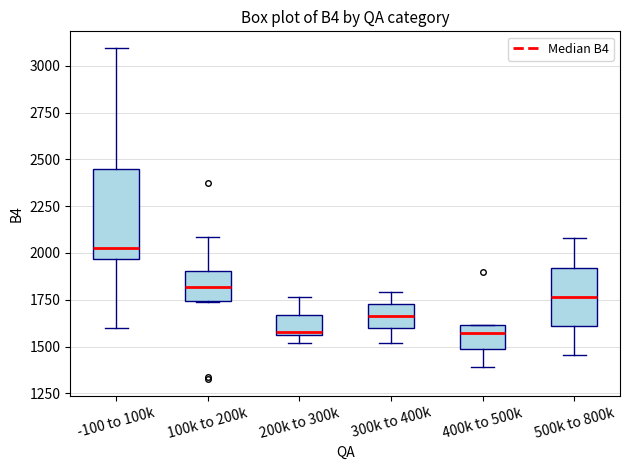

Reading left to right, transcribe this box plot: for each box, give where its median line is, the range the box spans, and where its two whiskers end, as read against the y-axis. The values are not printed on the chart, so give them approximately, as read against the axis.

-100 to 100k: median 2000, box 1950 to 2450, whiskers 1600 to 3100
100k to 200k: median 1800, box 1750 to 1900, whiskers 1750 to 2100
200k to 300k: median 1600, box 1550 to 1650, whiskers 1500 to 1750
300k to 400k: median 1650, box 1600 to 1750, whiskers 1500 to 1800
400k to 500k: median 1550, box 1500 to 1600, whiskers 1400 to 1600
500k to 800k: median 1750, box 1600 to 1900, whiskers 1450 to 2100